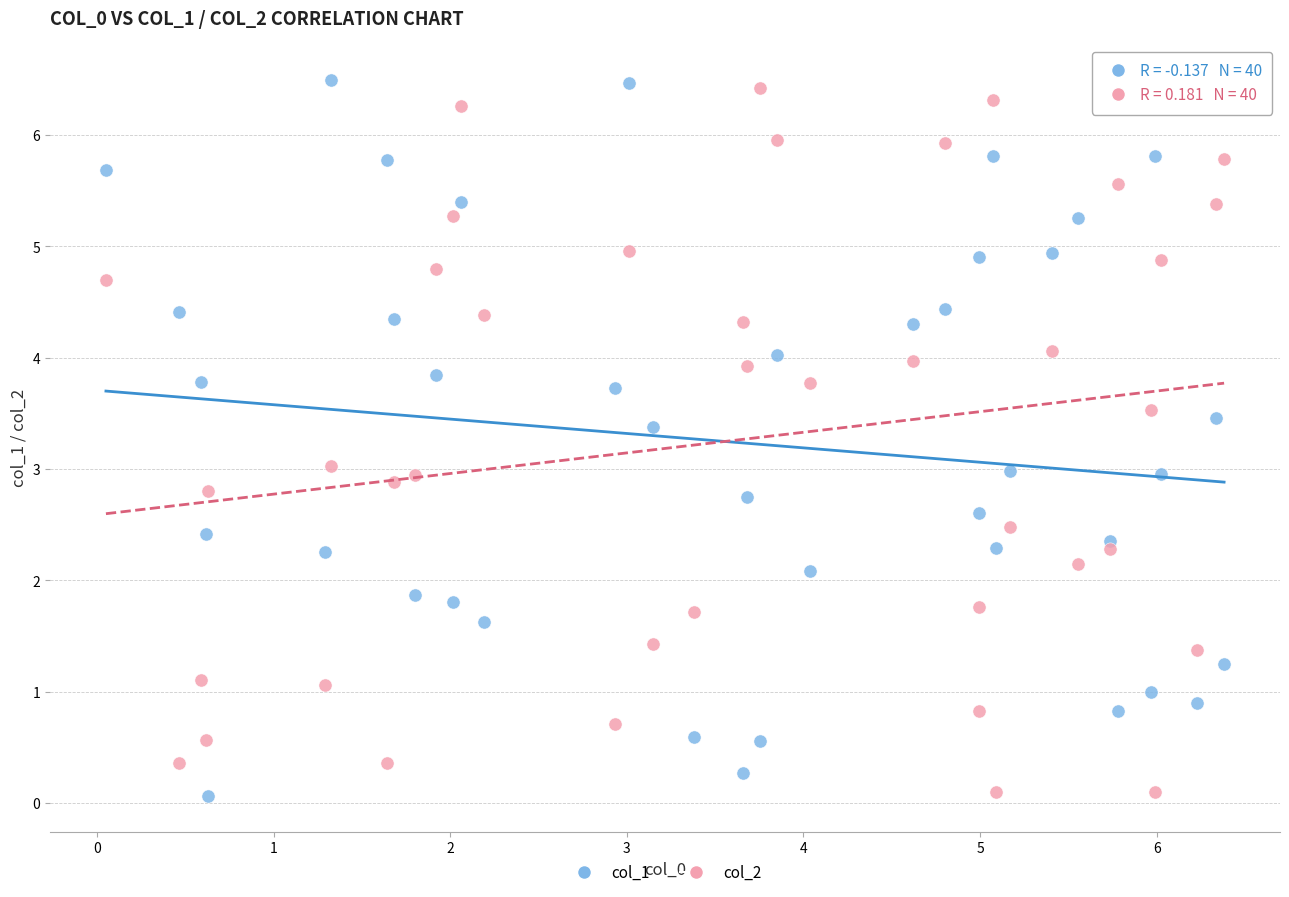

What are all the series names shown in the legend?

col_1, col_2